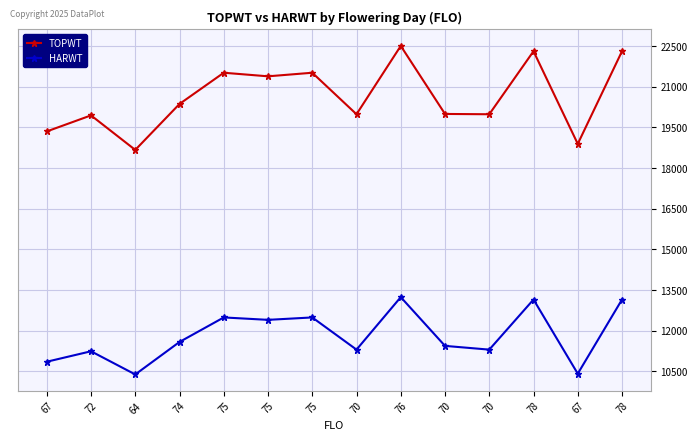

True or false: HARWT and TOPWT cross at least once.

False